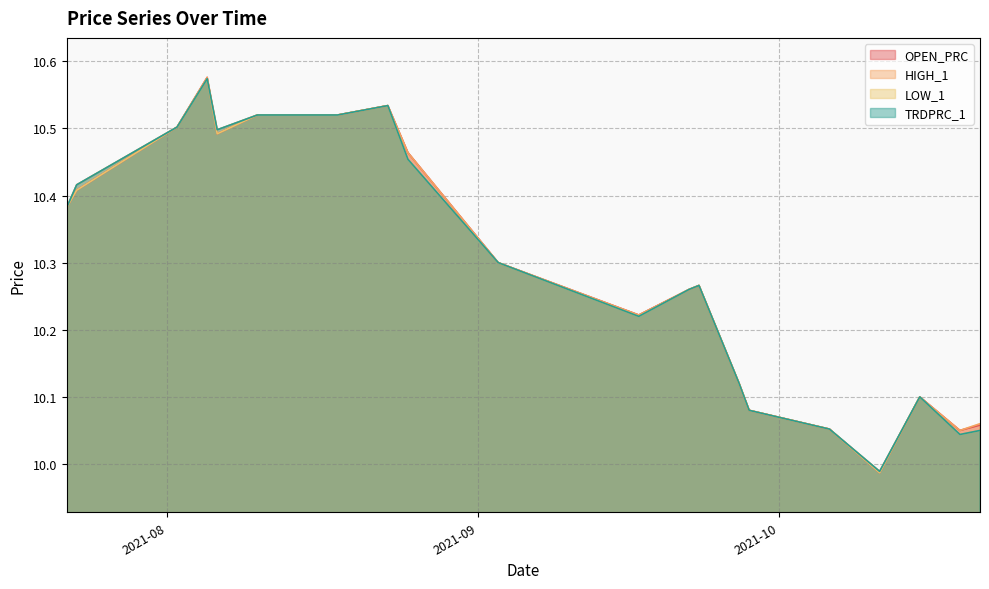

True or false: LOW_1 has a value of 10.5 at 2021-08-06.

True